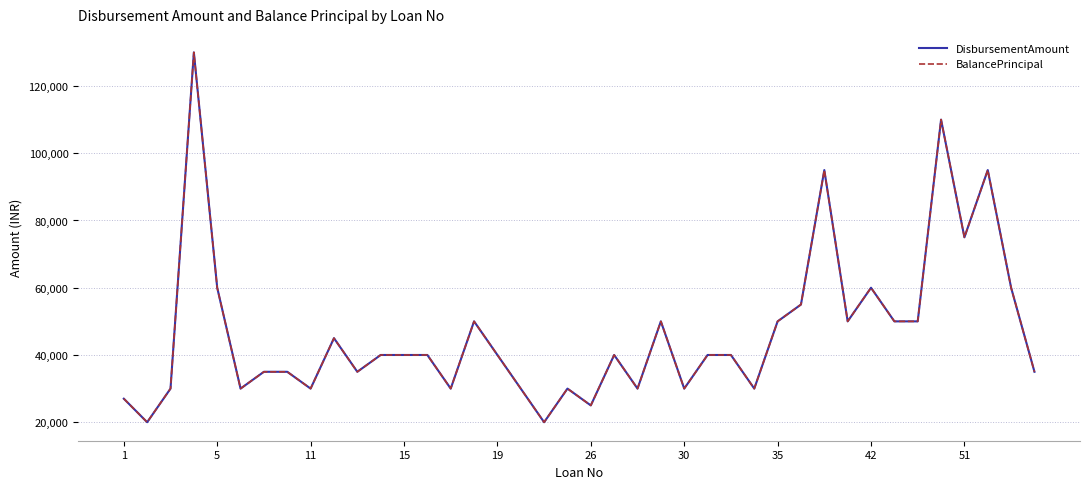

What is the difference between the maximum and minimum values in the DisbursementAmount series?

110000